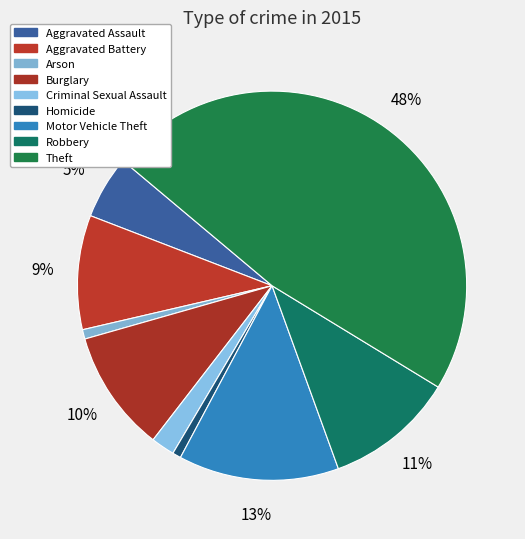

To the nearest percent, what portion does Aggravated Battery represent?

9%